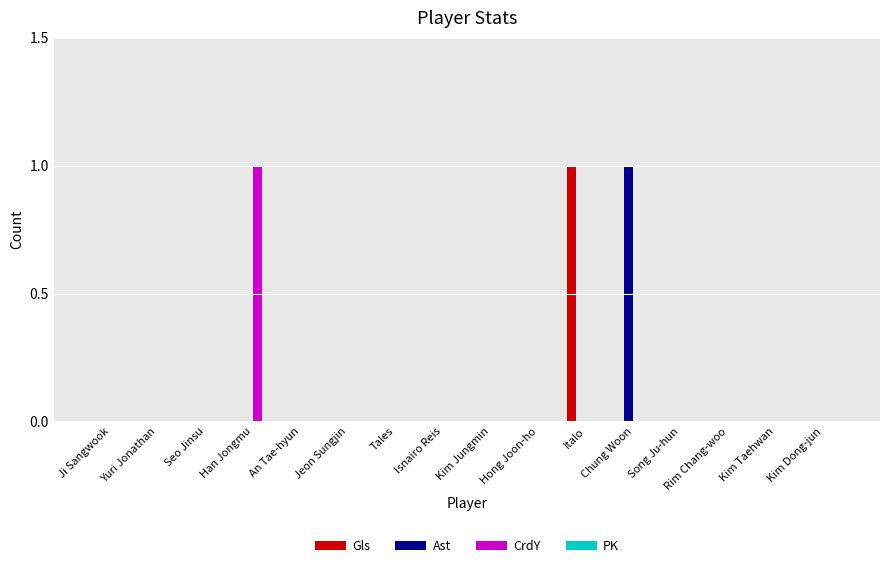

Between Seo Jinsu and Chung Woon, which series saw the biggest shift?

Ast